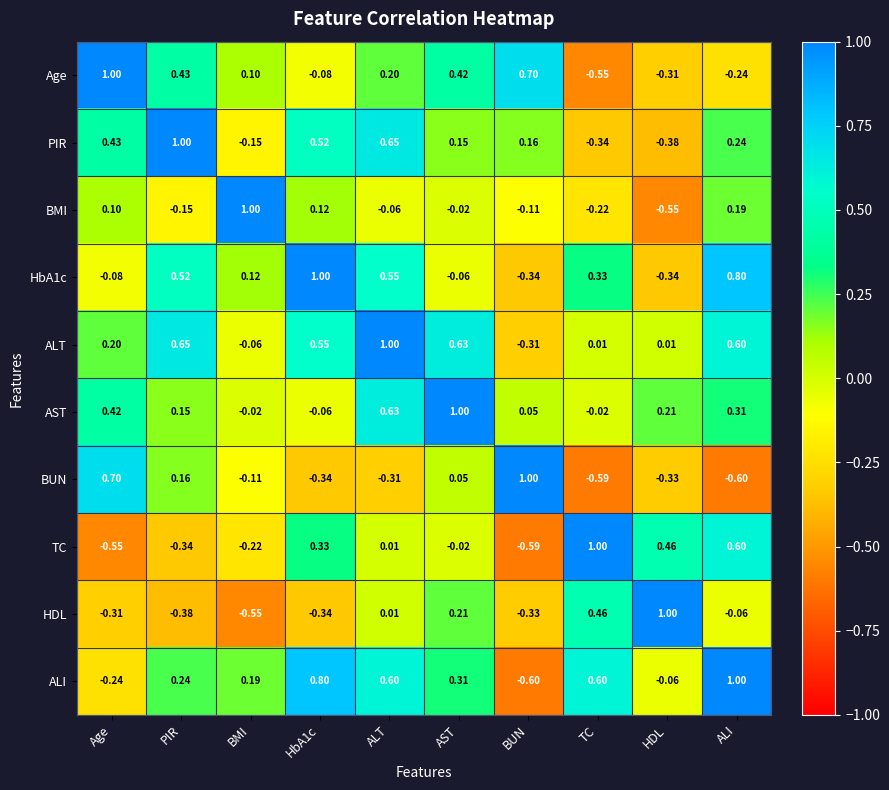

At which category is the sum across all series the highest?

ALT